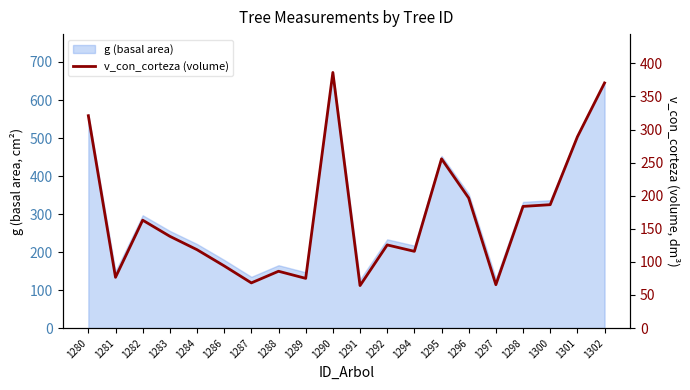

How many lines are shown in the chart?

1